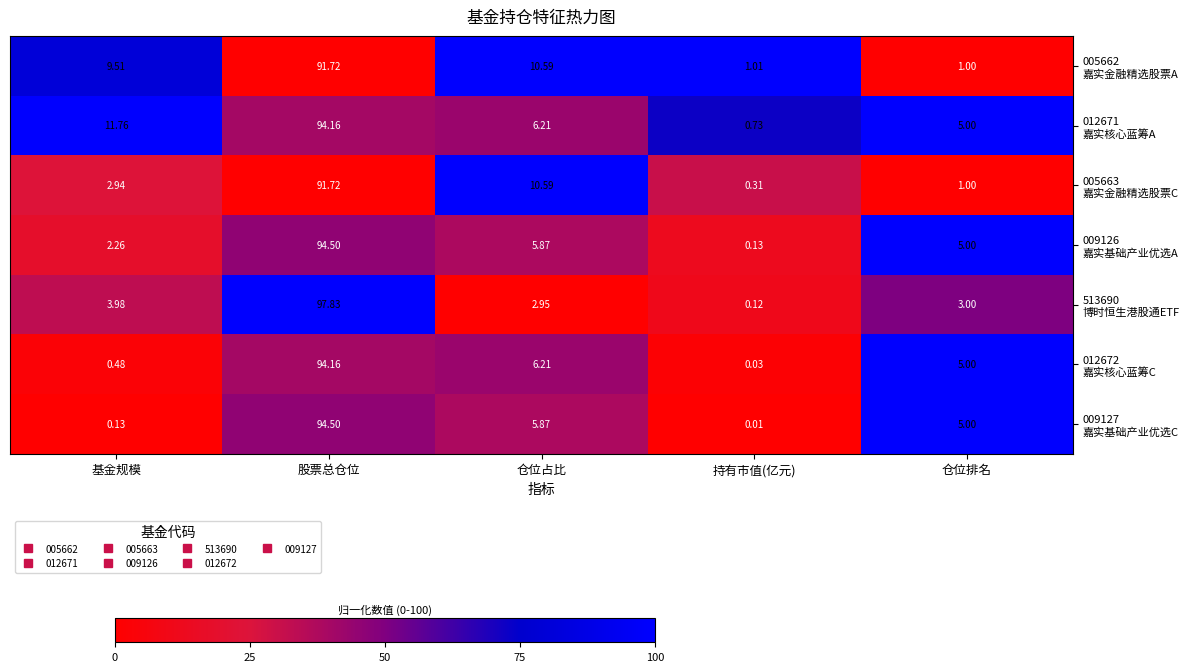

At which category is the sum across all series the highest?

股票总仓位